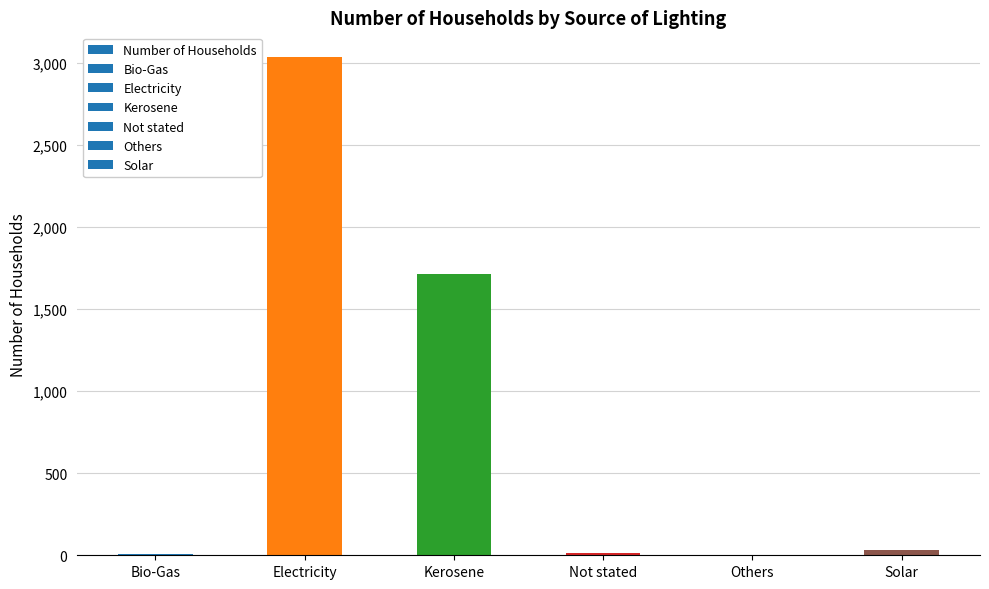

How many series are shown in this chart?

1